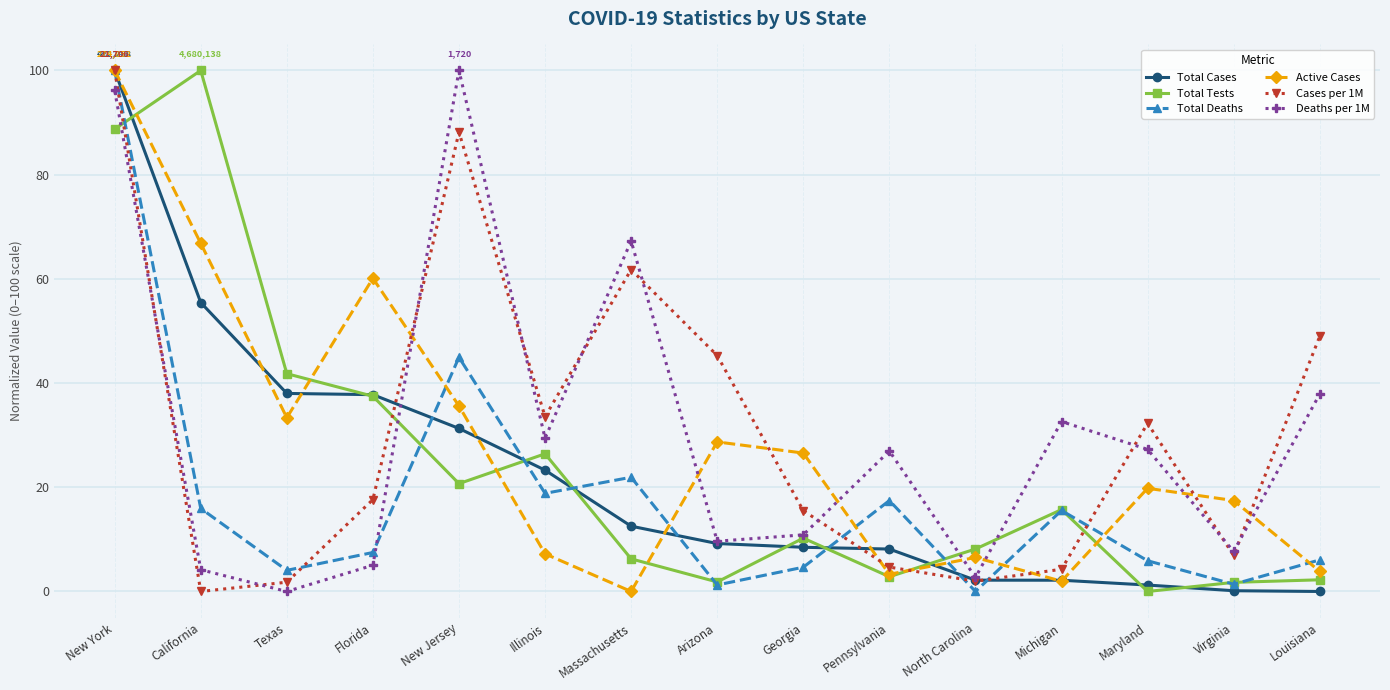

What is the difference between the Total Deaths values at Massachusetts and Florida?

14.4